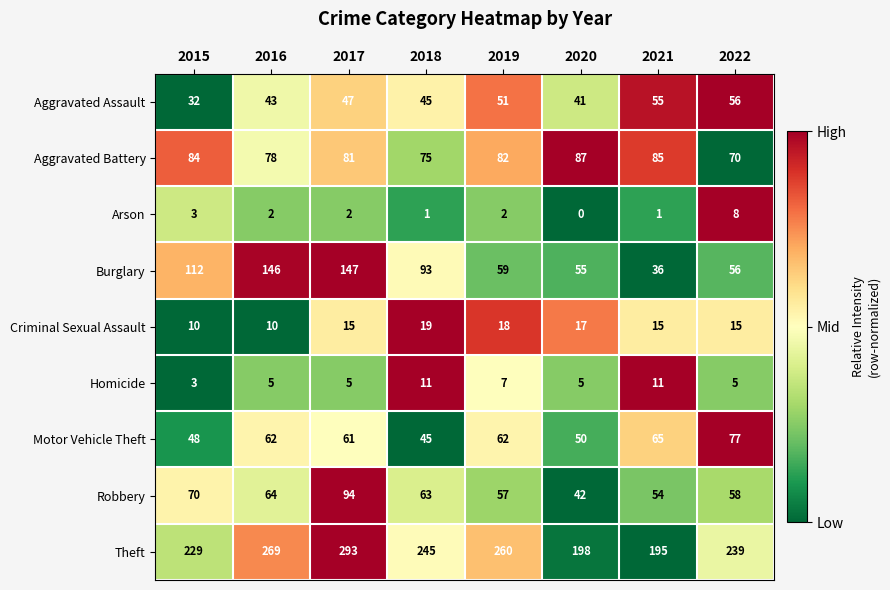

Is it true that Motor Vehicle Theft equals 25 at 2021?

False